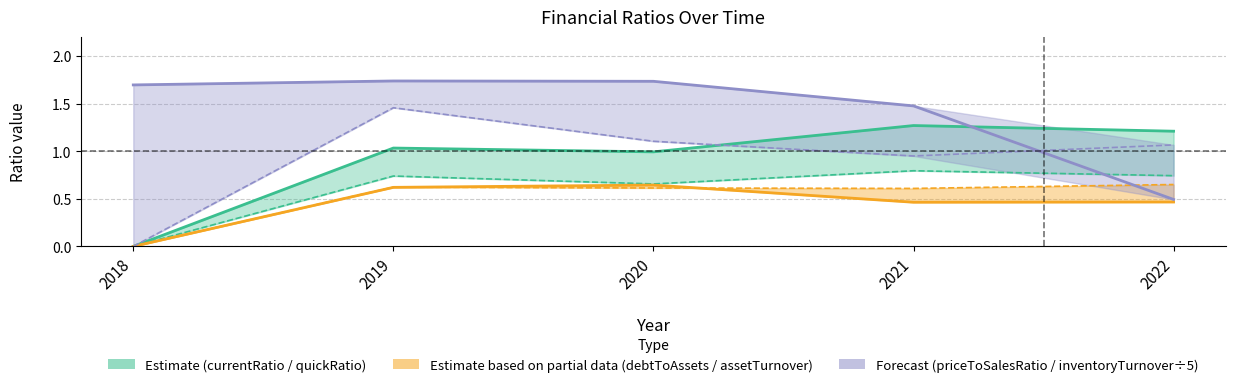

Reading left to right, list all the values displayed in this chart.

currentRatio: 0.0	1.0	1.0	1.3	1.2
quickRatio: 0.0	0.7	0.7	0.8	0.7
debtToAssets: 0.0	0.6	0.6	0.5	0.5
assetTurnover: 0.0	0.6	0.6	0.6	0.7
priceToSalesRatio: 1.7	1.7	1.7	1.5	0.5
inventoryTurnover: 0.0	1.5	1.1	0.9	1.1